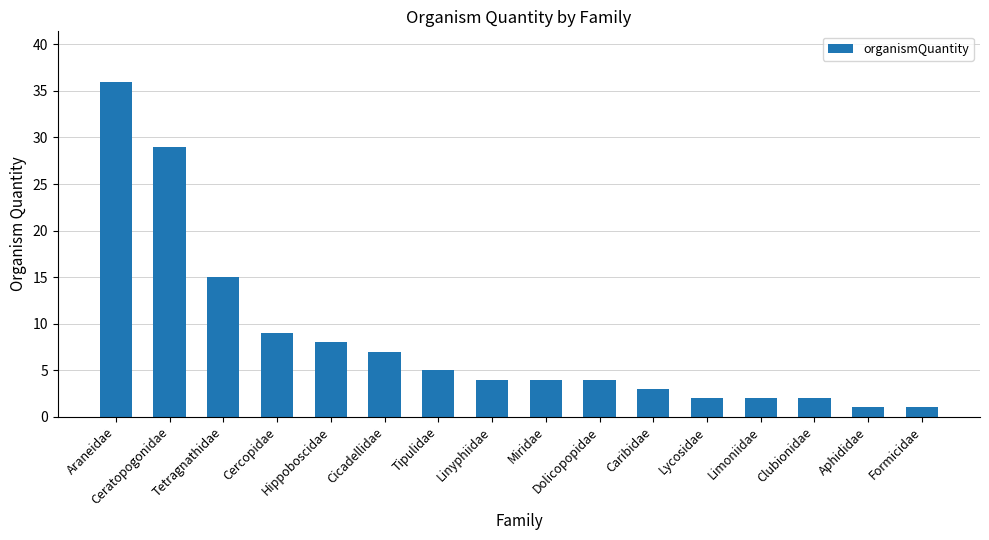

What is the difference between the values at Dolicopopidae and Caribidae?

1